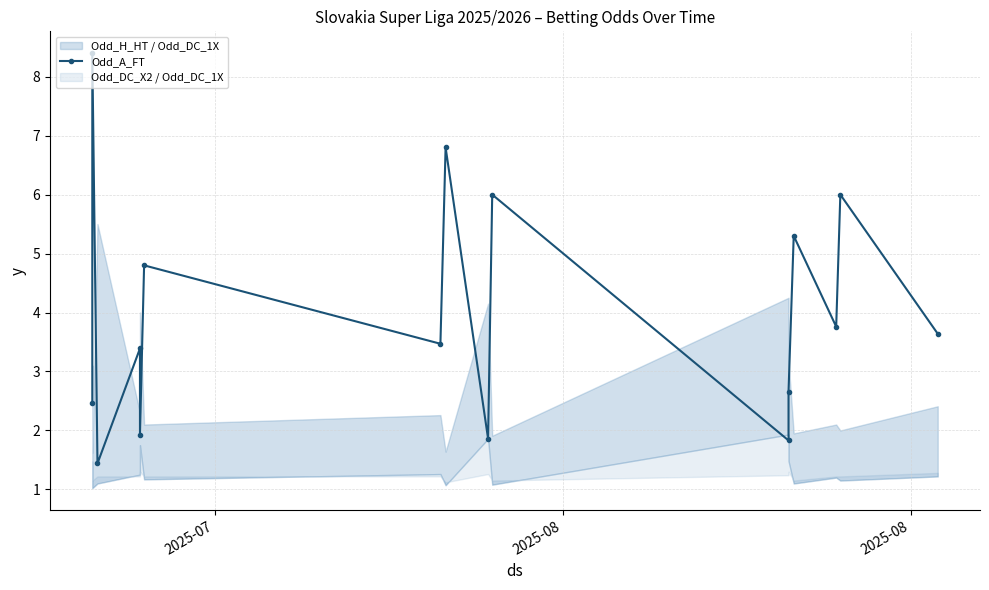

What is the value of the 8th point from the left?

6.8